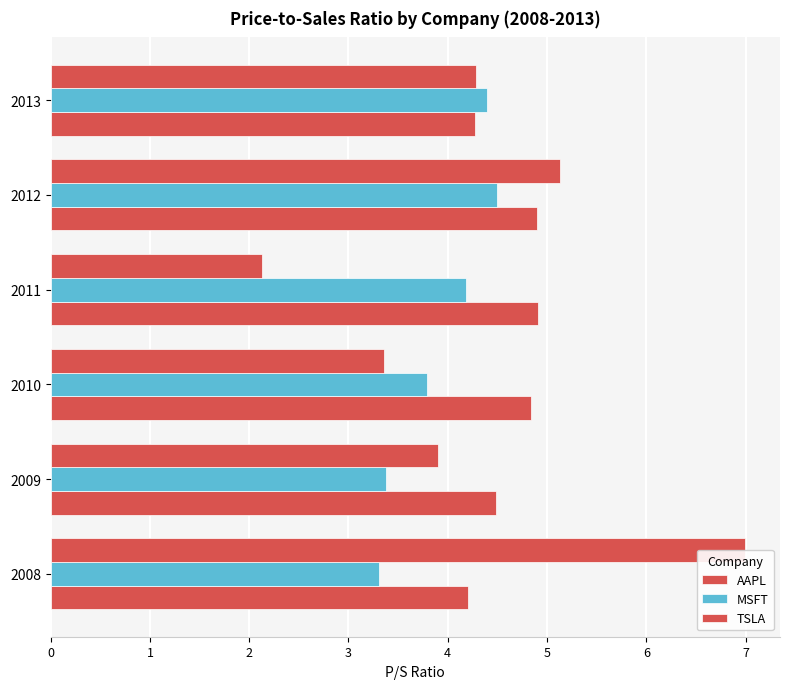

What is the greatest value displayed?

7.0